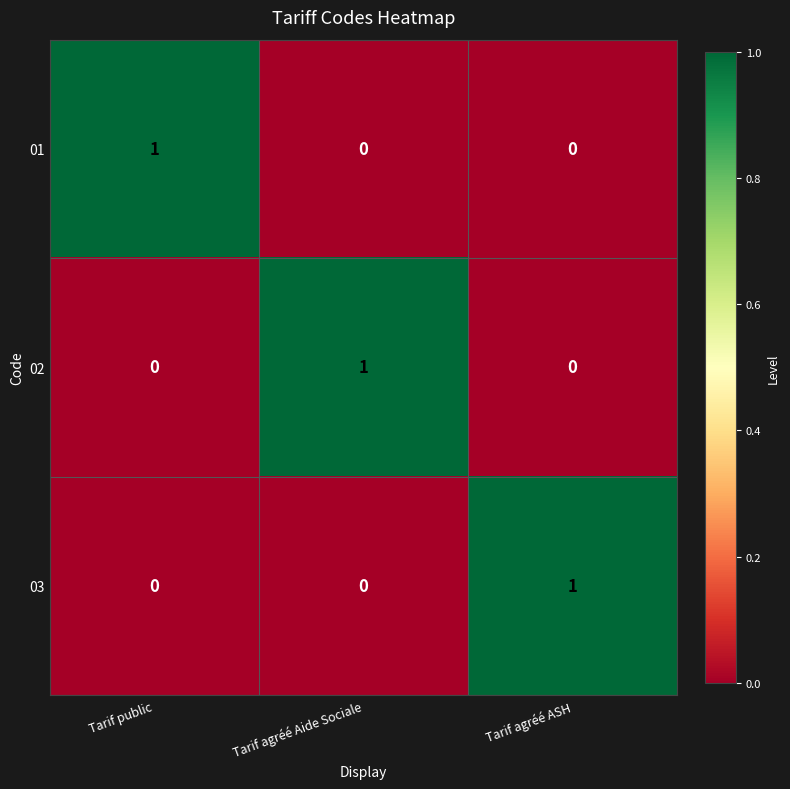

Count the 01 values in the range 0 to 1.

3